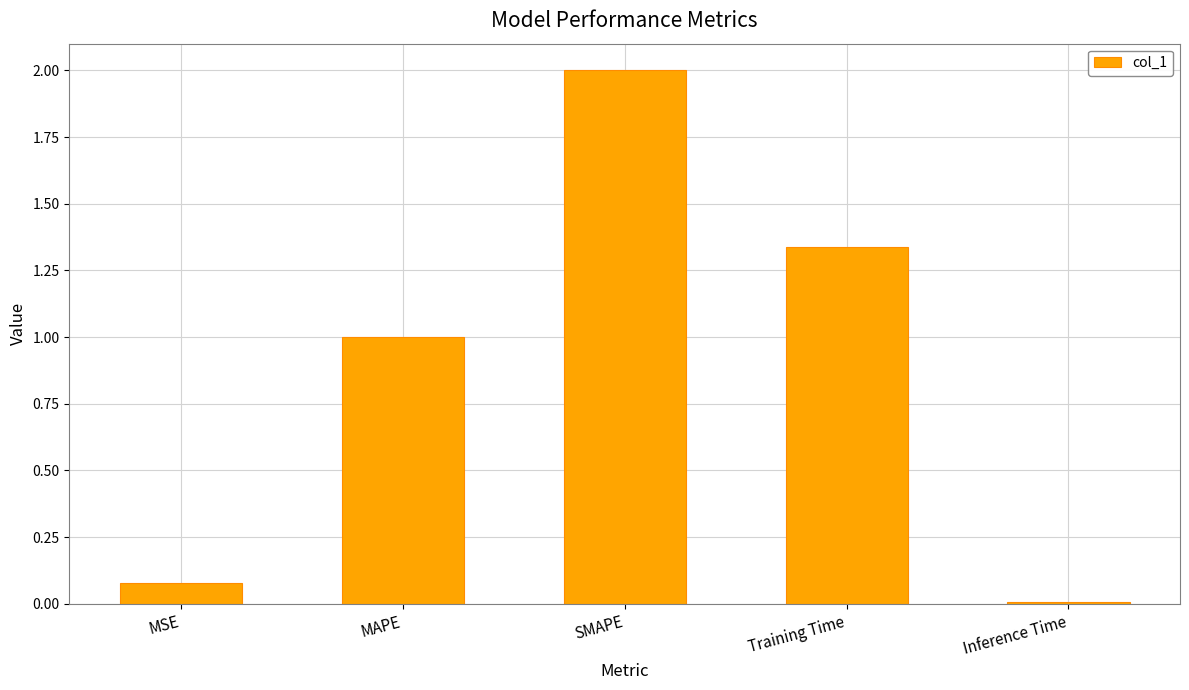

Rank the categories by value from lowest to highest.

Inference Time, MSE, MAPE, Training Time, SMAPE